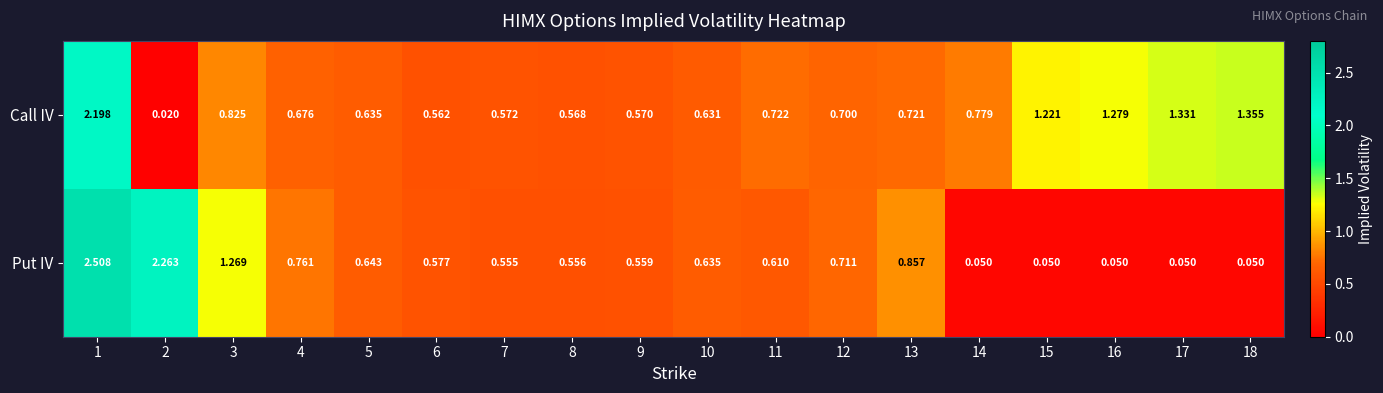

Is the value of Put IV at 9 greater than the value of Call IV at 9?

No